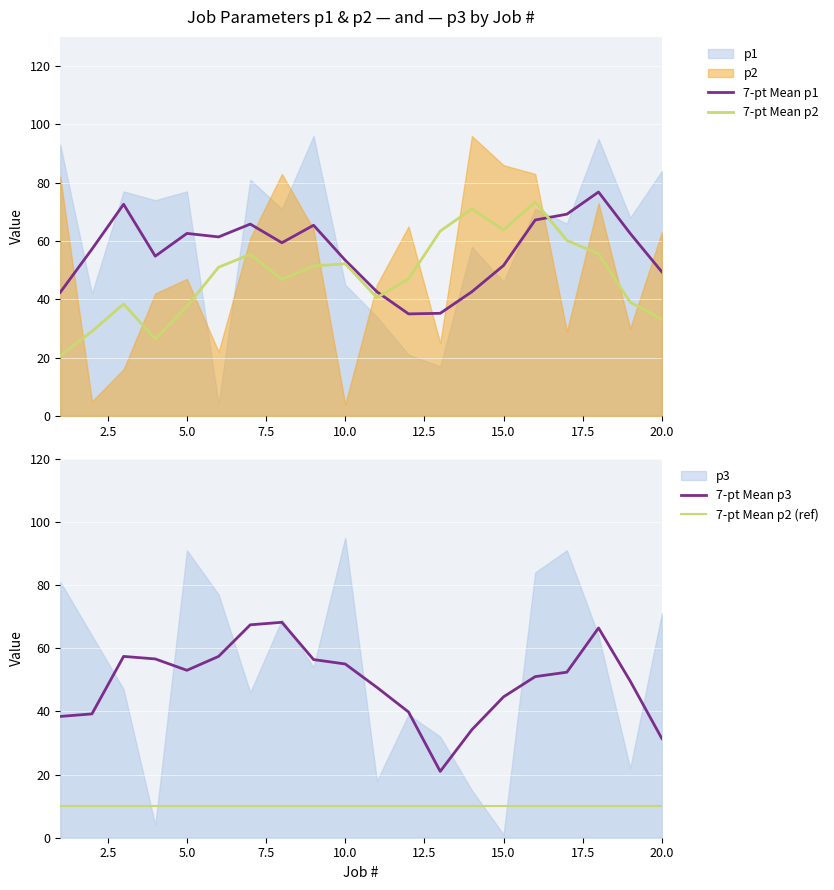

Which series has the largest total across all categories?

7-pt Mean p1